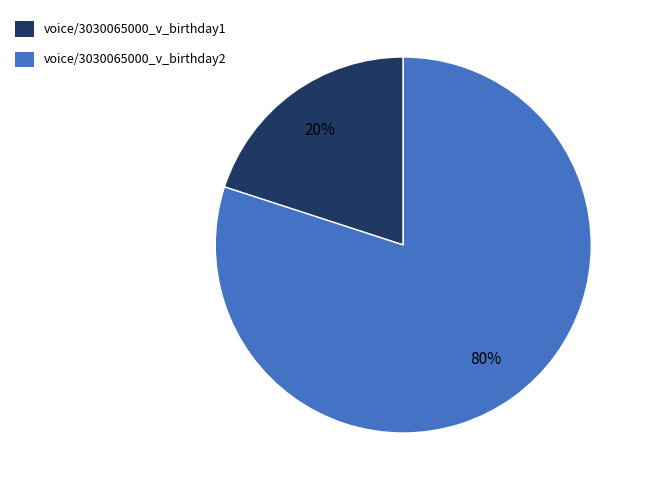

Does any single category account for the majority?

Yes